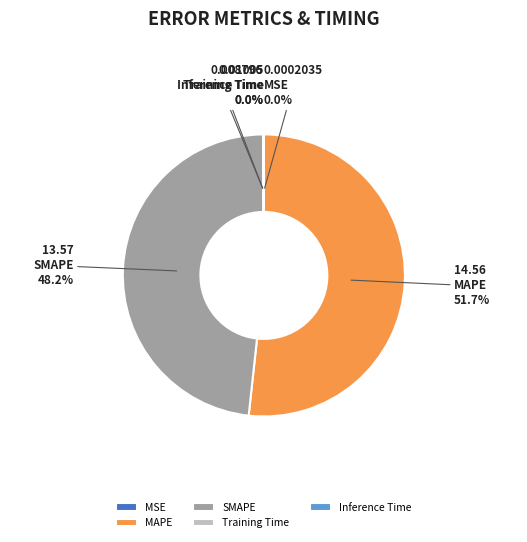

To the nearest percent, what is the average slice percentage?

20%